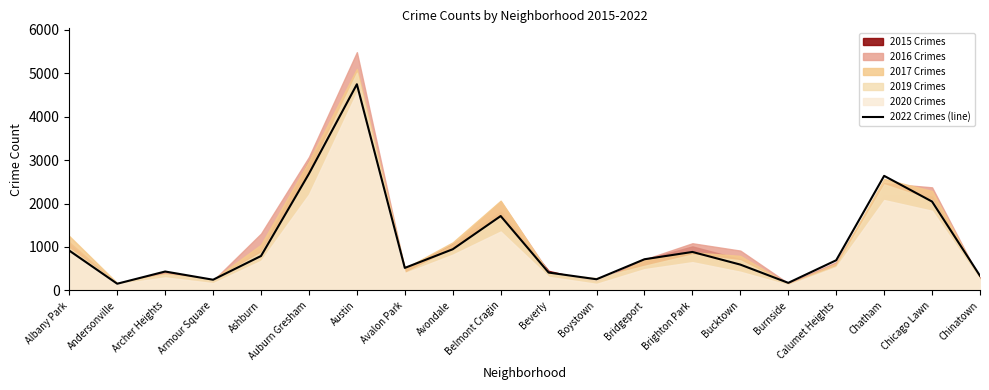

What is the maximum value shown in the chart?

5481